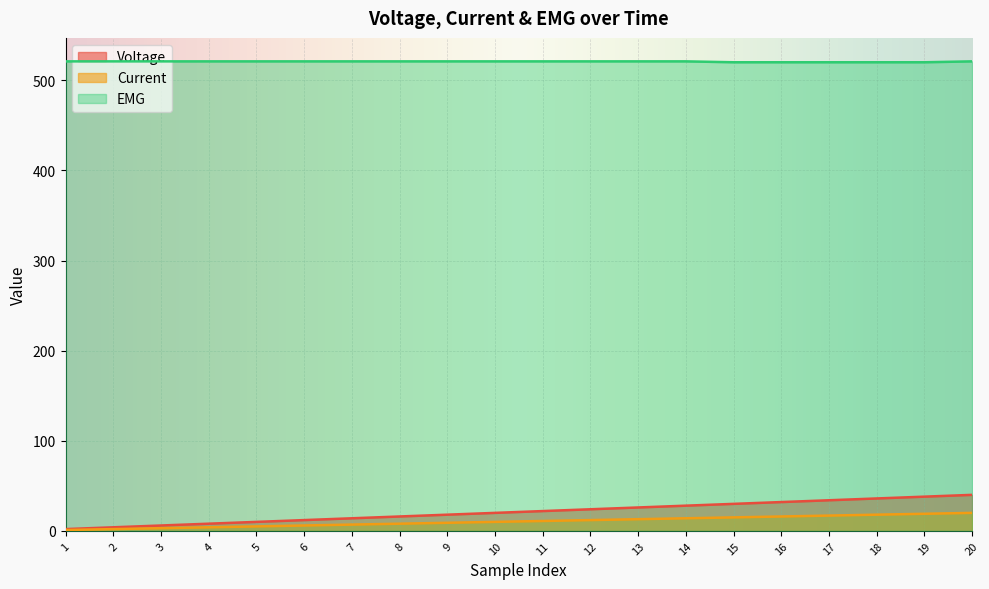

List the series in order of their peak value, highest first.

EMG, Voltage, Current